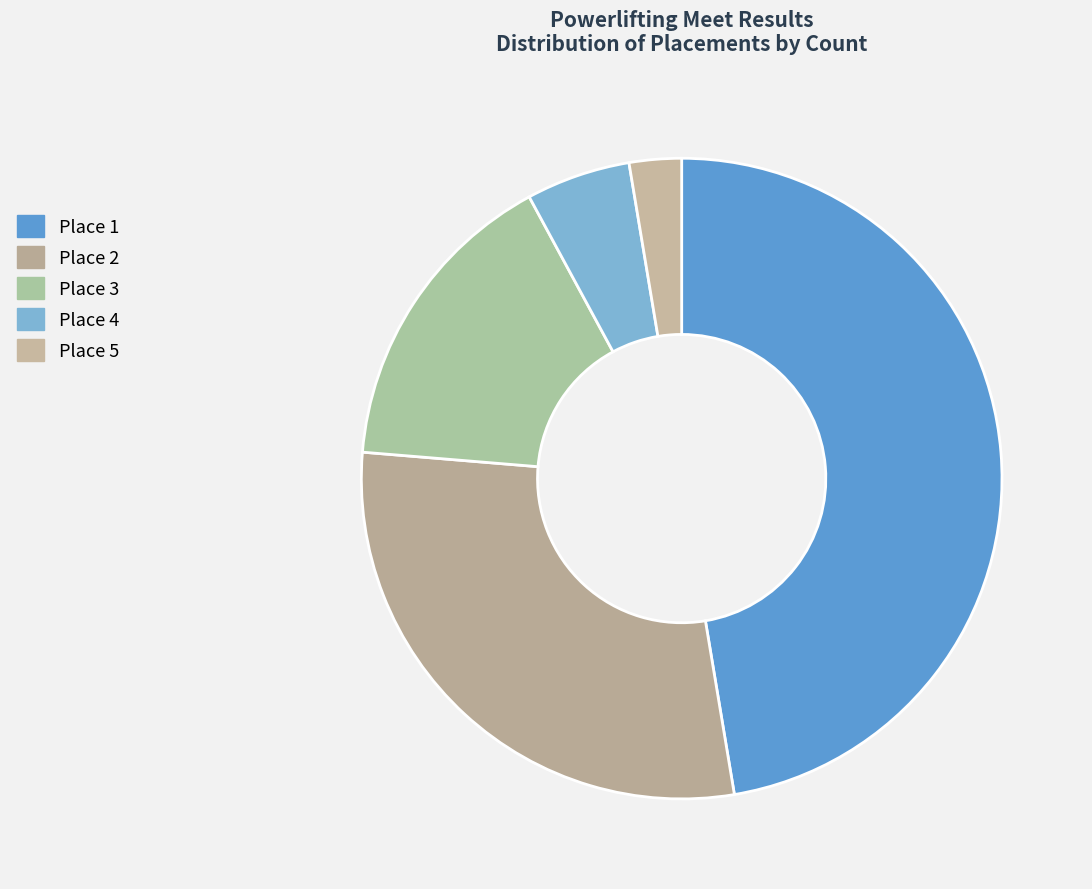

To the nearest percent, what is the average slice percentage?

20%